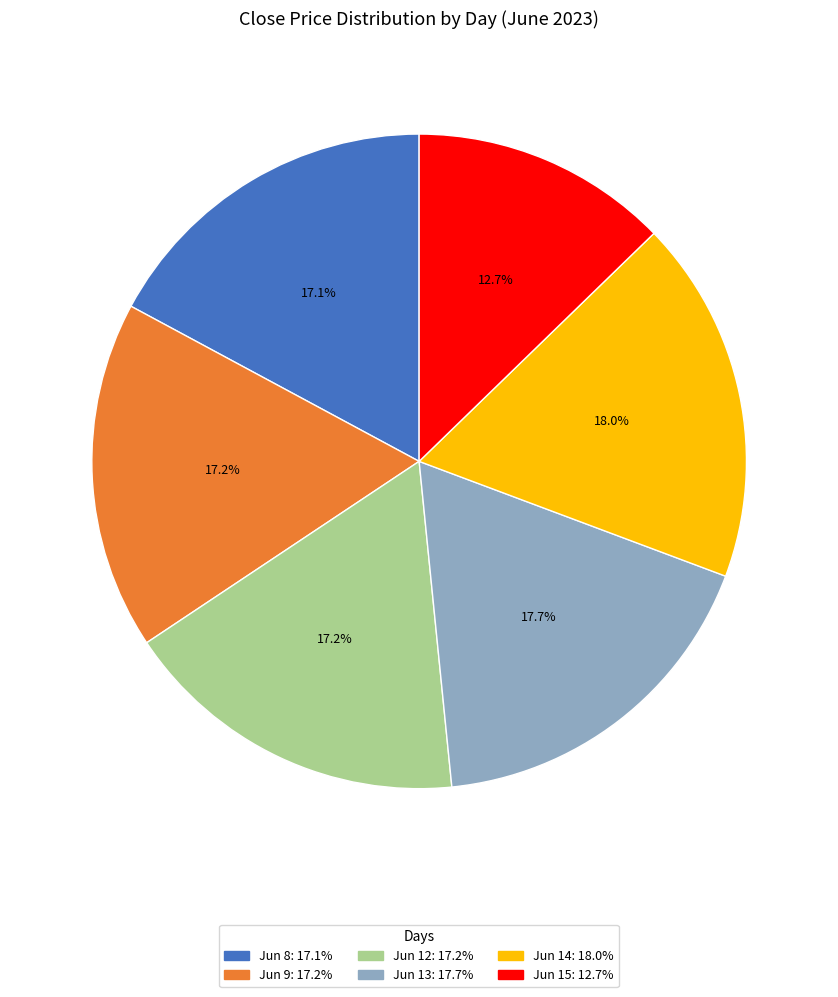

Does any single category account for the majority?

No